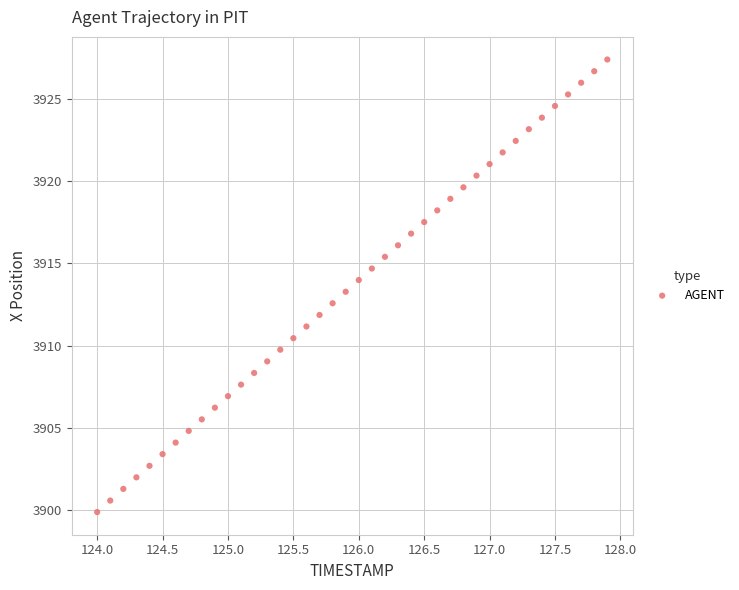

What is the range of X values (max minus min)?

3.9